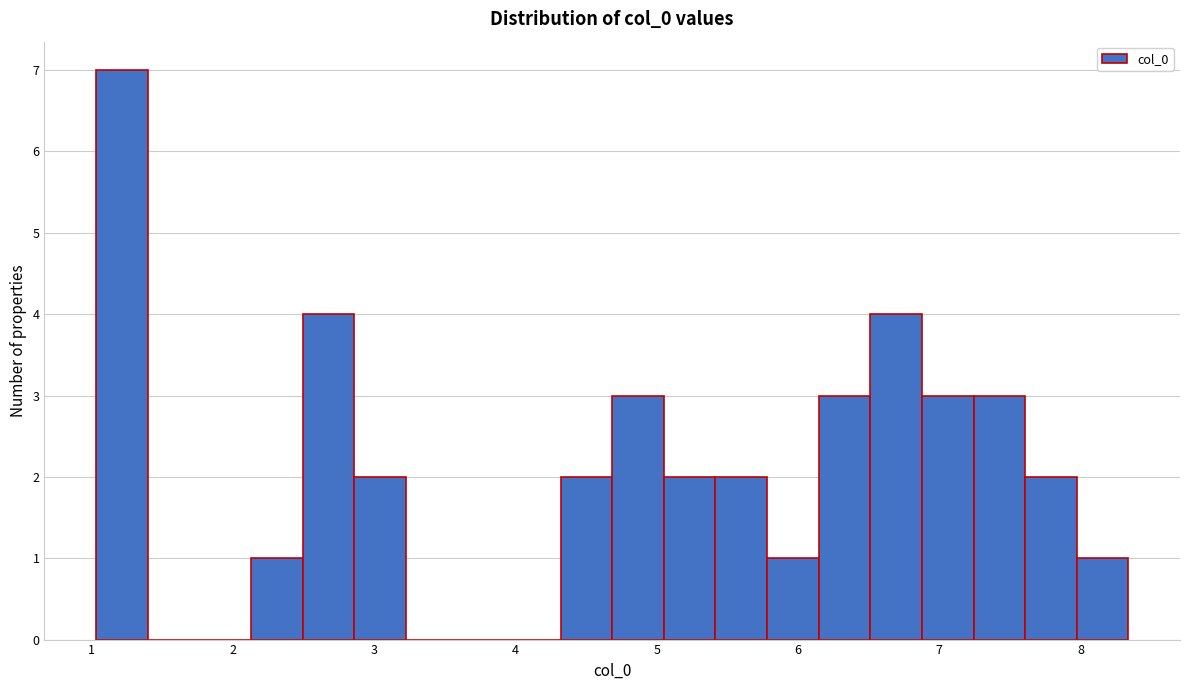

Read against the x-axis, roughly where is the centre of the tallest bar?

1.2